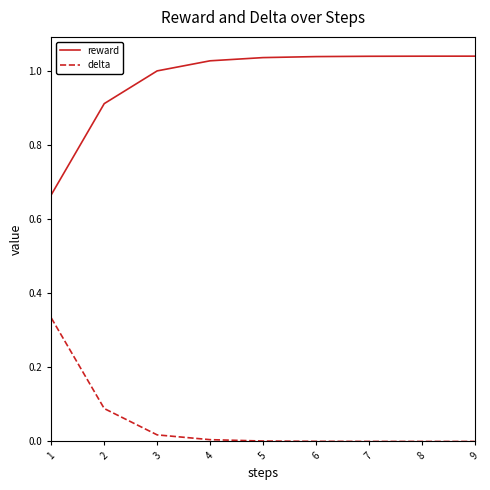

Which series has the widest spread of values?

reward